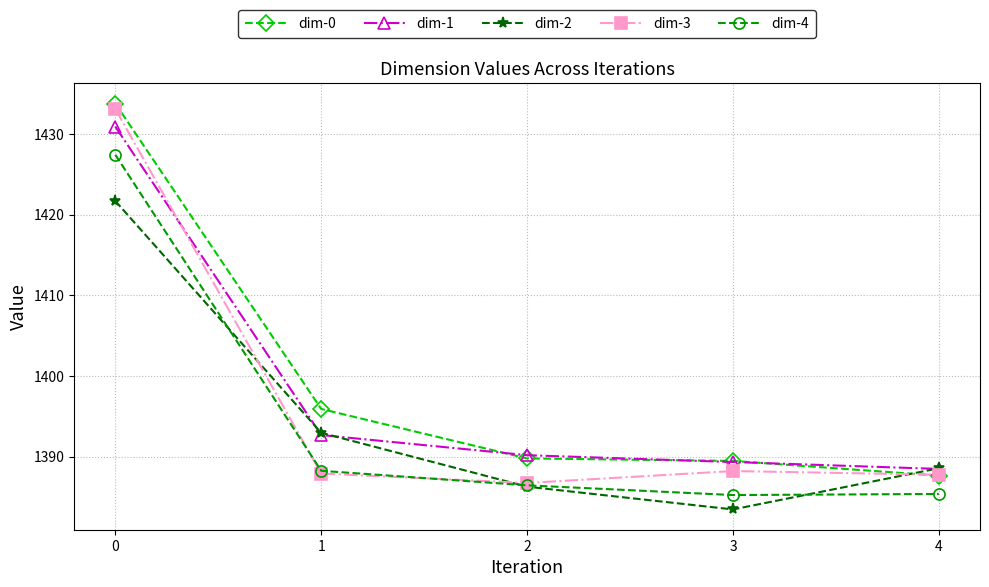

How many intersections are there between dim-1 and dim-2?

3